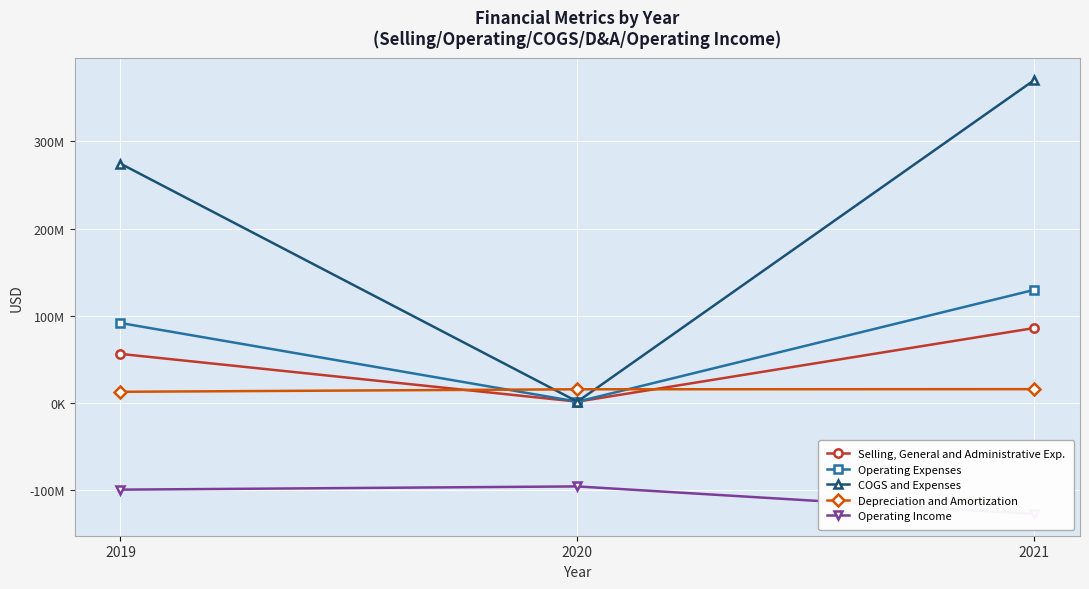

At how many categories does at least one series exceed 121256522?

2